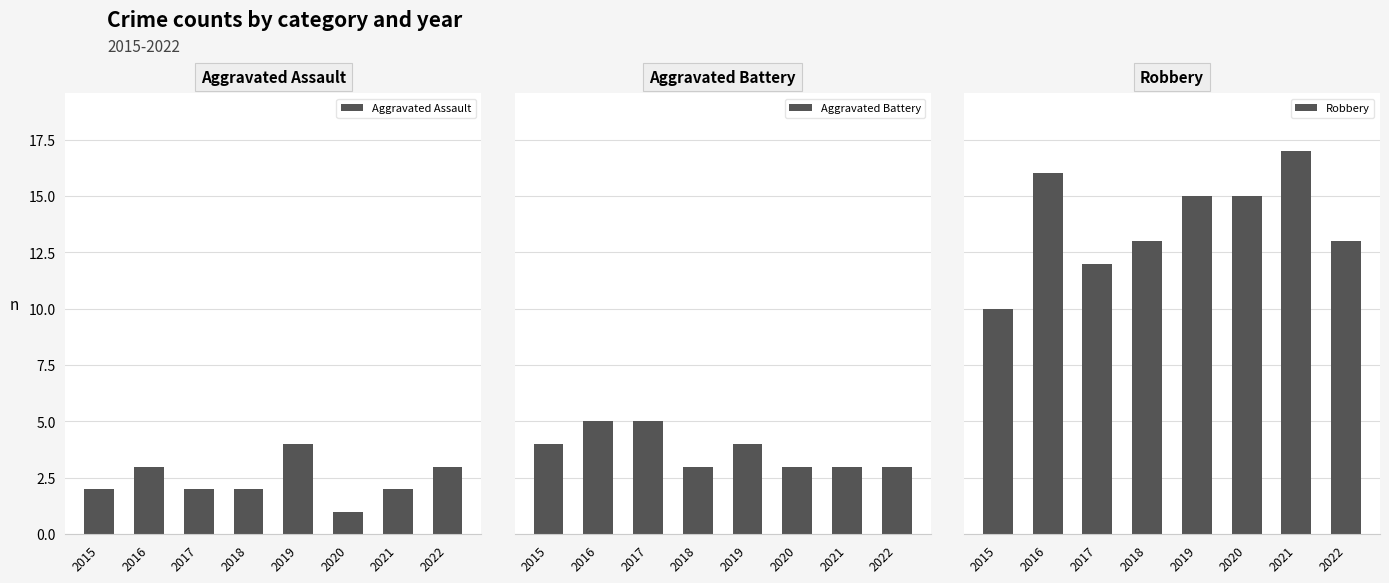

Reading left to right, extract all data points from this chart.

Aggravated Assault: 2	3	2	2	4	1	2	3
Aggravated Battery: 4	5	5	3	4	3	3	3
Robbery: 10	16	12	13	15	15	17	13